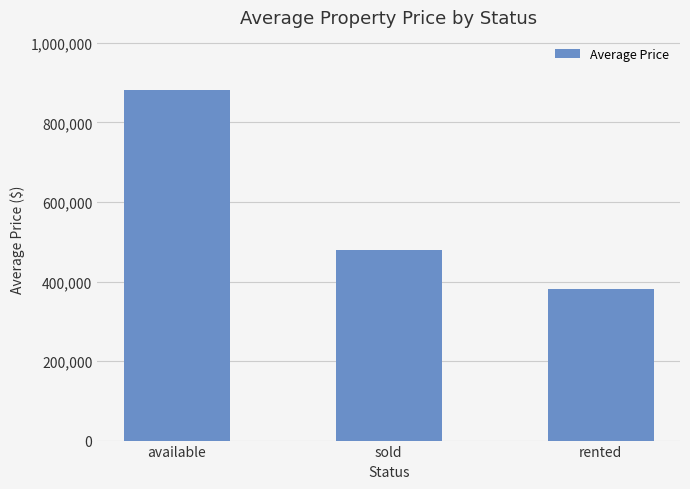

What is the label of the 2nd bar from the right?

sold